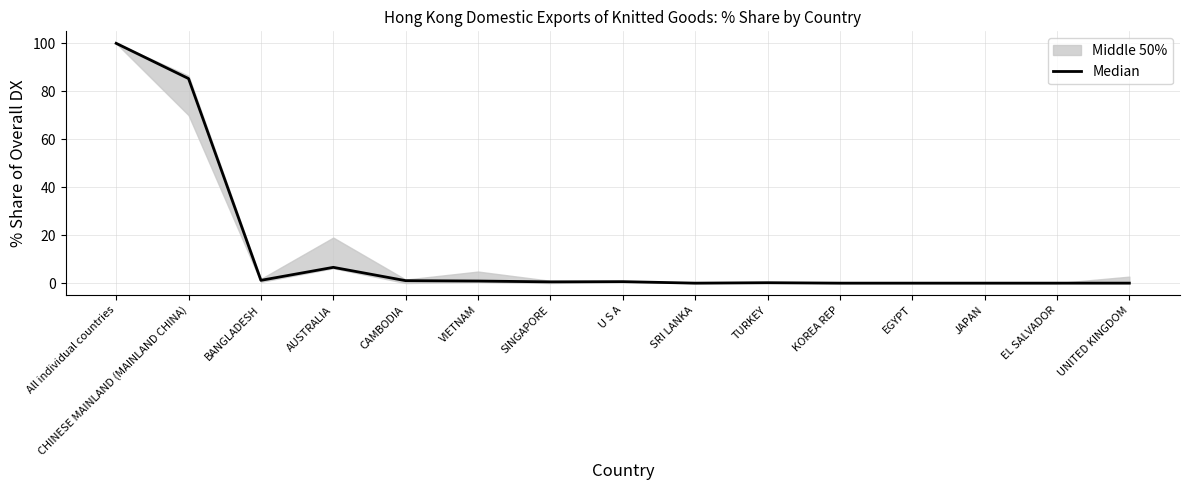

Which category has the highest value across all series?

All individual countries